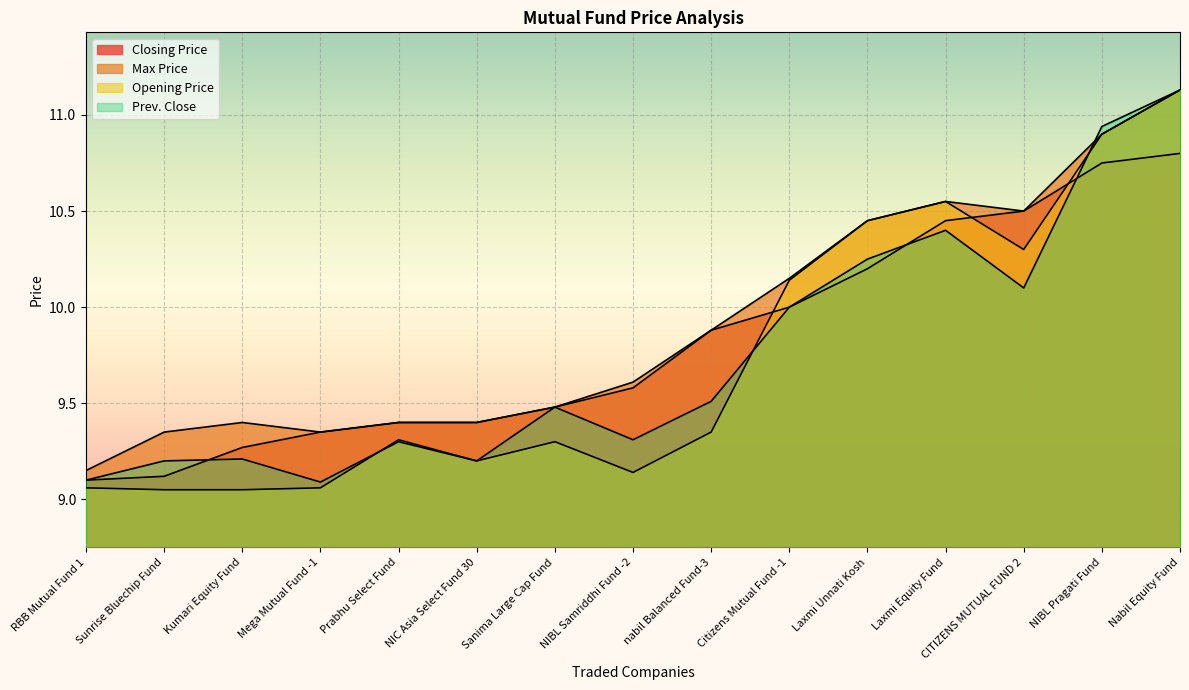

Reading left to right, list all the values displayed in this chart.

Closing Price: RBB Mutual Fund 1=9.1	Sunrise Bluechip Fund=9.1	Kumari Equity Fund=9.3	Mega Mutual Fund -1=9.3	Prabhu Select Fund=9.4	NIC Asia Select Fund 30=9.4	Sanima Large Cap Fund=9.5	NIBL Samriddhi Fund -2=9.6	nabil Balanced Fund-3=9.9	Citizens Mutual Fund -1=10.0	Laxmi Unnati Kosh=10.2	Laxmi Equity Fund=10.4	CITIZENS MUTUAL FUND 2=10.5	NIBL Pragati Fund=10.8	Nabil Equity Fund=10.8
Max Price: RBB Mutual Fund 1=9.2	Sunrise Bluechip Fund=9.3	Kumari Equity Fund=9.4	Mega Mutual Fund -1=9.3	Prabhu Select Fund=9.4	NIC Asia Select Fund 30=9.4	Sanima Large Cap Fund=9.5	NIBL Samriddhi Fund -2=9.6	nabil Balanced Fund-3=9.9	Citizens Mutual Fund -1=10.2	Laxmi Unnati Kosh=10.4	Laxmi Equity Fund=10.6	CITIZENS MUTUAL FUND 2=10.5	NIBL Pragati Fund=10.9	Nabil Equity Fund=11.1
Opening Price: RBB Mutual Fund 1=9.1	Sunrise Bluechip Fund=9.1	Kumari Equity Fund=9.1	Mega Mutual Fund -1=9.1	Prabhu Select Fund=9.3	NIC Asia Select Fund 30=9.2	Sanima Large Cap Fund=9.3	NIBL Samriddhi Fund -2=9.1	nabil Balanced Fund-3=9.3	Citizens Mutual Fund -1=10.1	Laxmi Unnati Kosh=10.4	Laxmi Equity Fund=10.6	CITIZENS MUTUAL FUND 2=10.3	NIBL Pragati Fund=10.9	Nabil Equity Fund=11.1
Prev. Close: RBB Mutual Fund 1=9.1	Sunrise Bluechip Fund=9.2	Kumari Equity Fund=9.2	Mega Mutual Fund -1=9.1	Prabhu Select Fund=9.3	NIC Asia Select Fund 30=9.2	Sanima Large Cap Fund=9.5	NIBL Samriddhi Fund -2=9.3	nabil Balanced Fund-3=9.5	Citizens Mutual Fund -1=10.0	Laxmi Unnati Kosh=10.2	Laxmi Equity Fund=10.4	CITIZENS MUTUAL FUND 2=10.1	NIBL Pragati Fund=10.9	Nabil Equity Fund=11.1